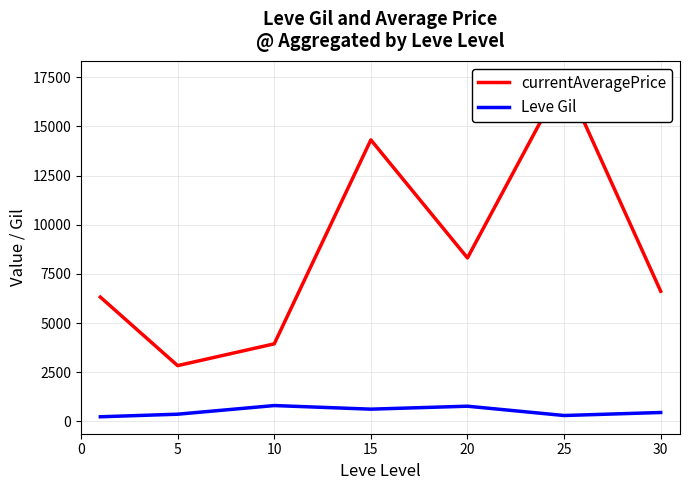

What is the highest value of the currentAveragePrice series?

17472.3